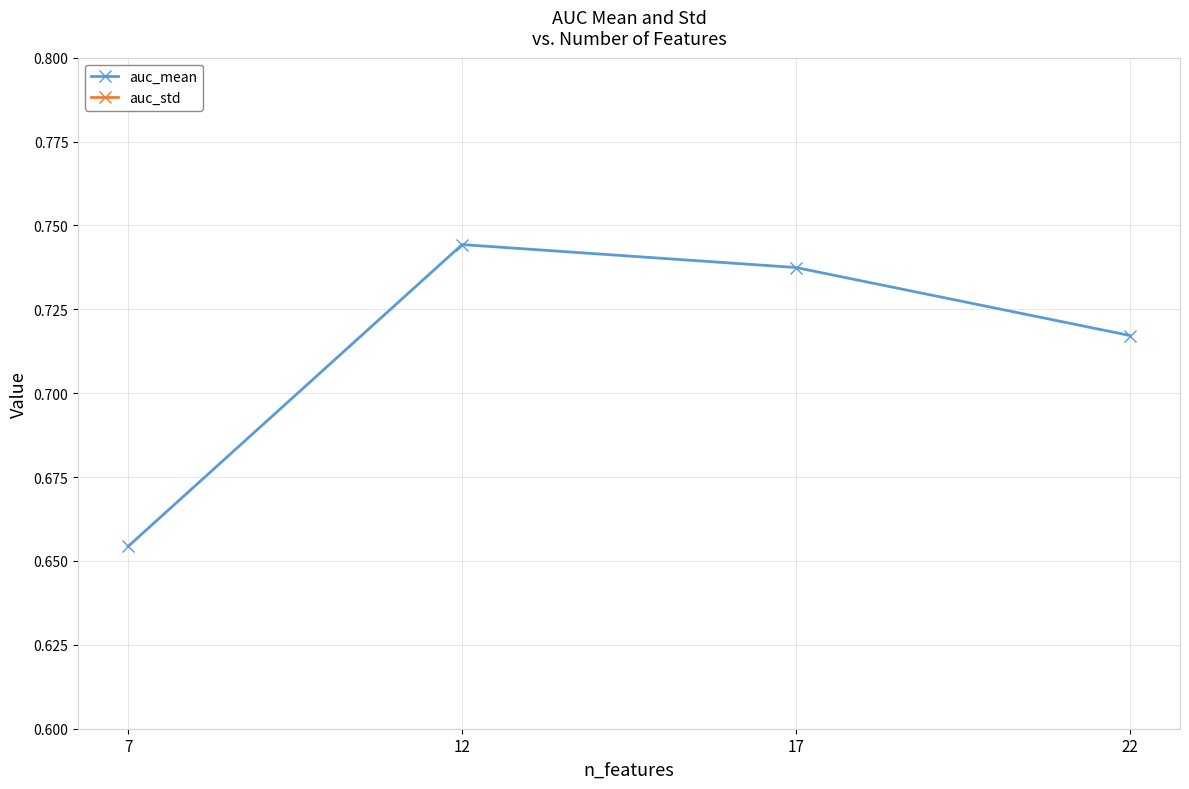

At which label is auc_mean closest to 0?

7